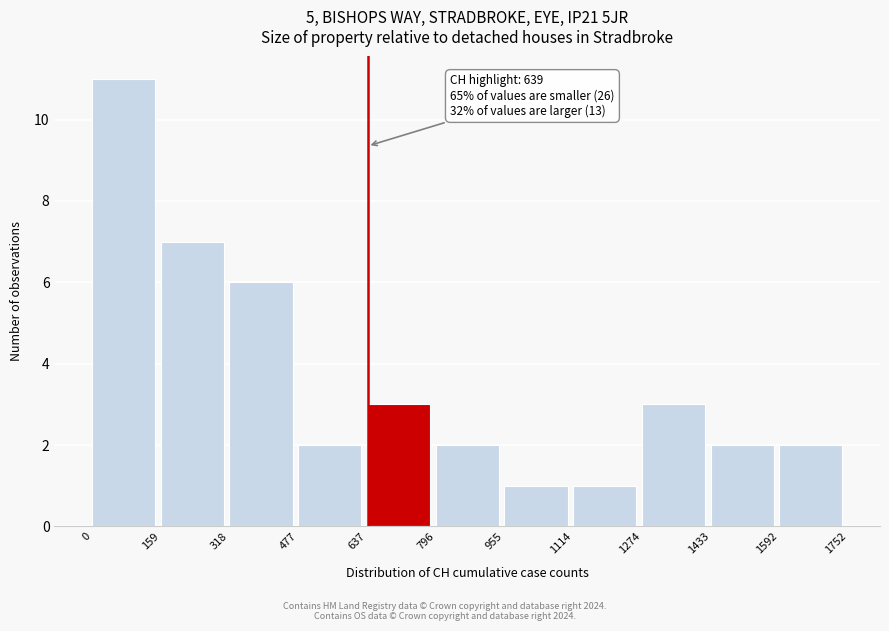

Over which range of the x-axis is the bar tallest?

0 to 159